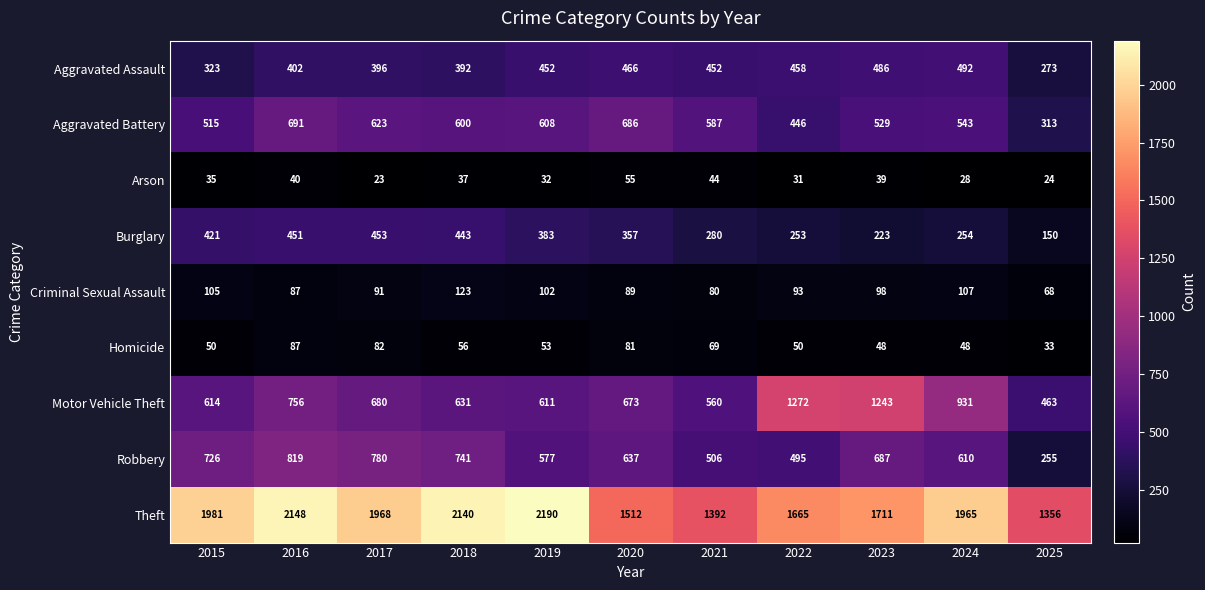

Is it true that Aggravated Battery equals 313 at 2025?

True